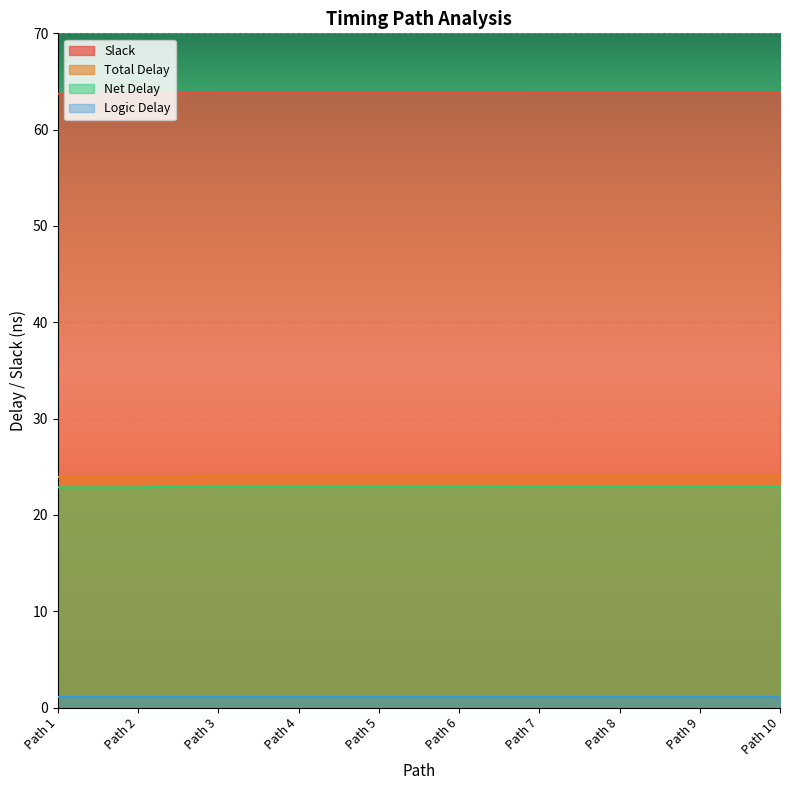

Rank the series at Path 8 from lowest to highest value.

Logic Delay, Net Delay, Total Delay, Slack